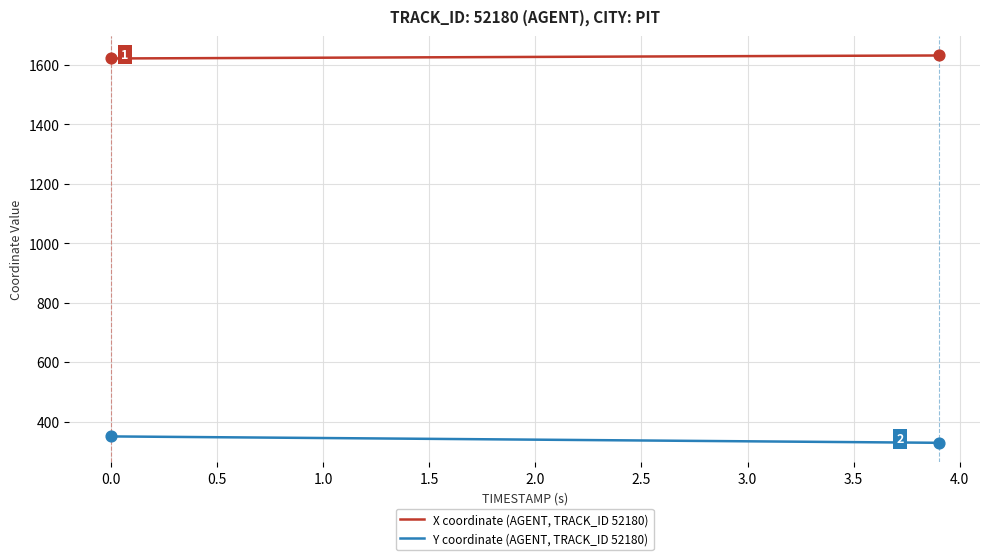

At how many categories does at least one series exceed 831?

40